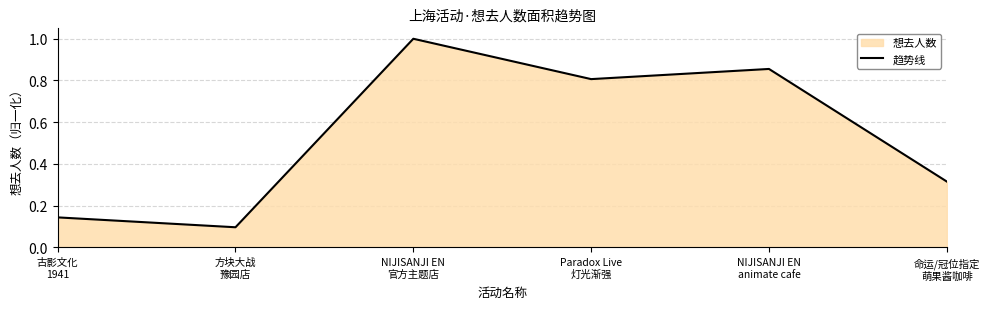

At which label is the value closest to 0?

方块大战
豫园店